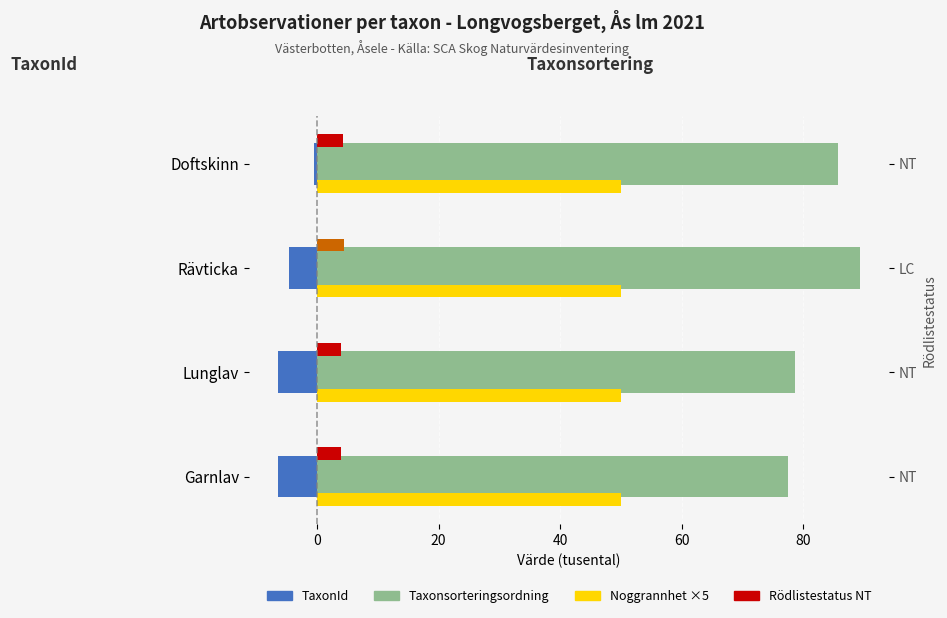

Does the chart contain any negative values?

Yes